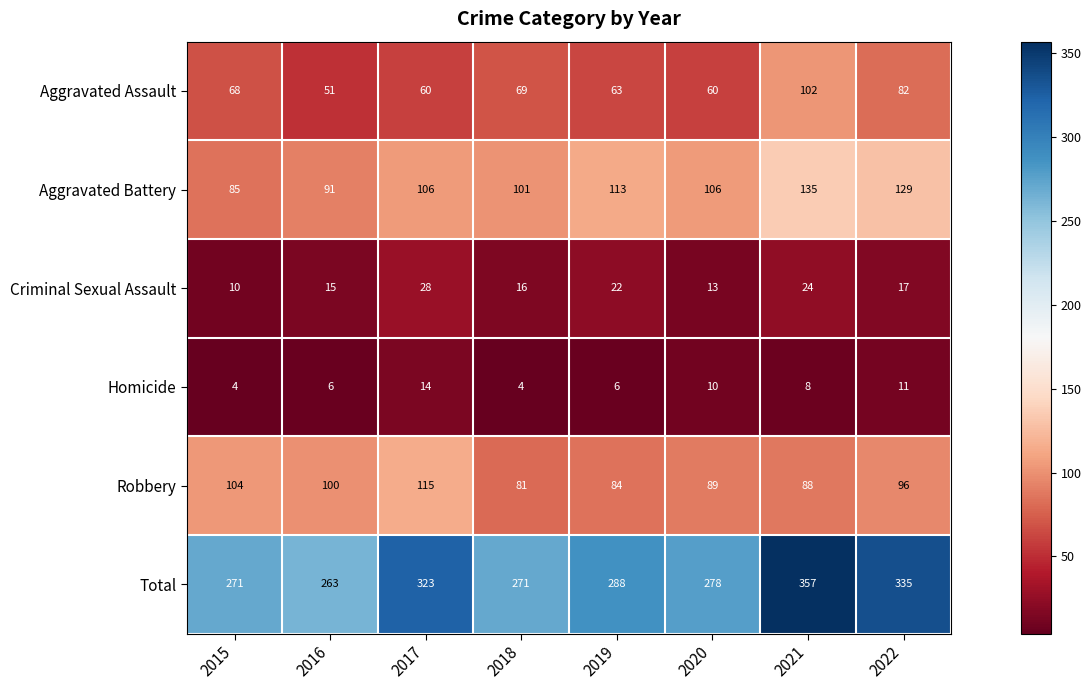

How many series are shown in this chart?

6